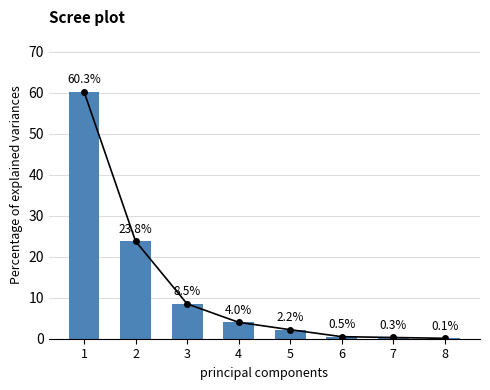

Are the bars grouped side by side (vs. stacked)?

No